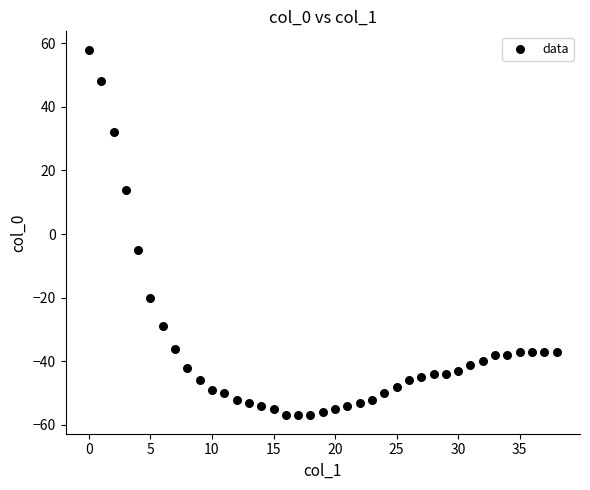

What Y value in the scatter plot is closest to 0?

-5